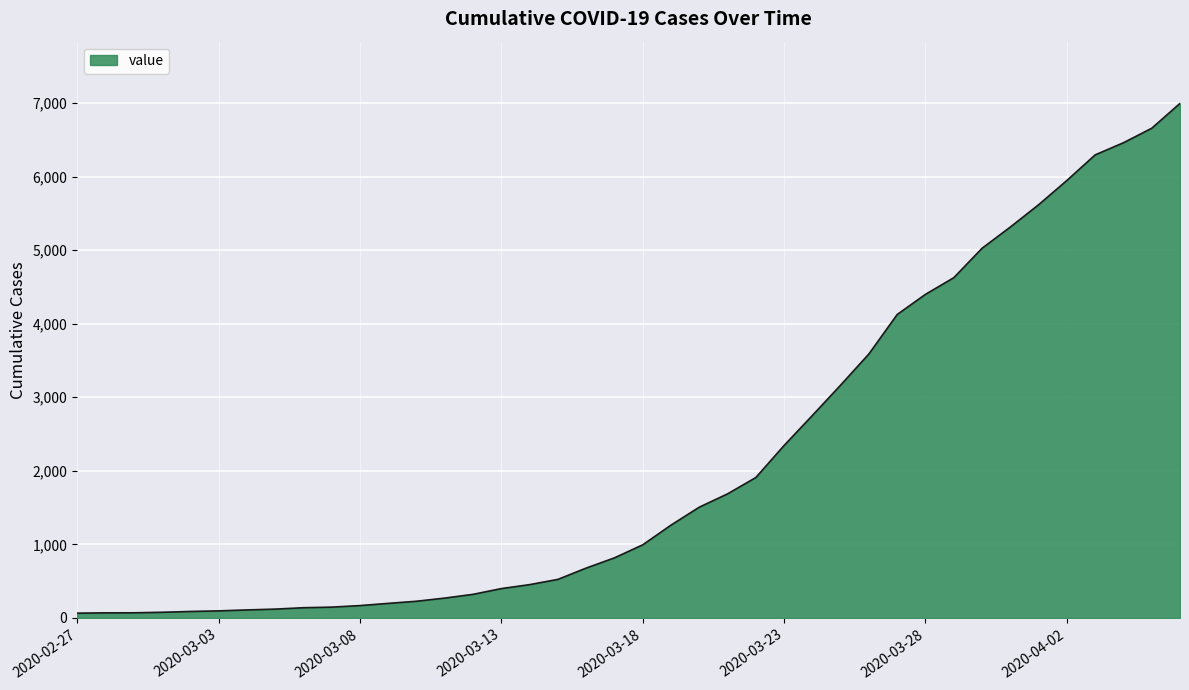

What is the difference between the maximum and minimum values?

6931